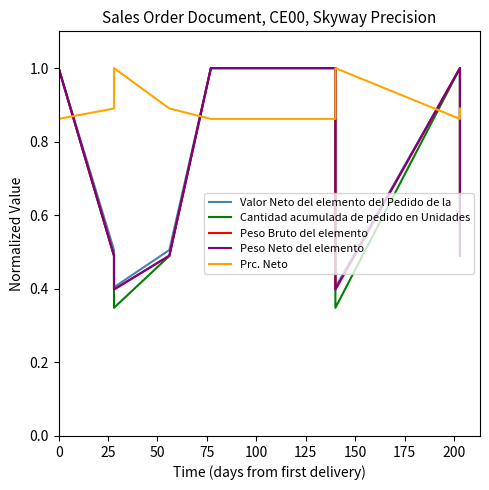

Is it true that Peso Bruto del elemento equals 1.0 at 125?

True